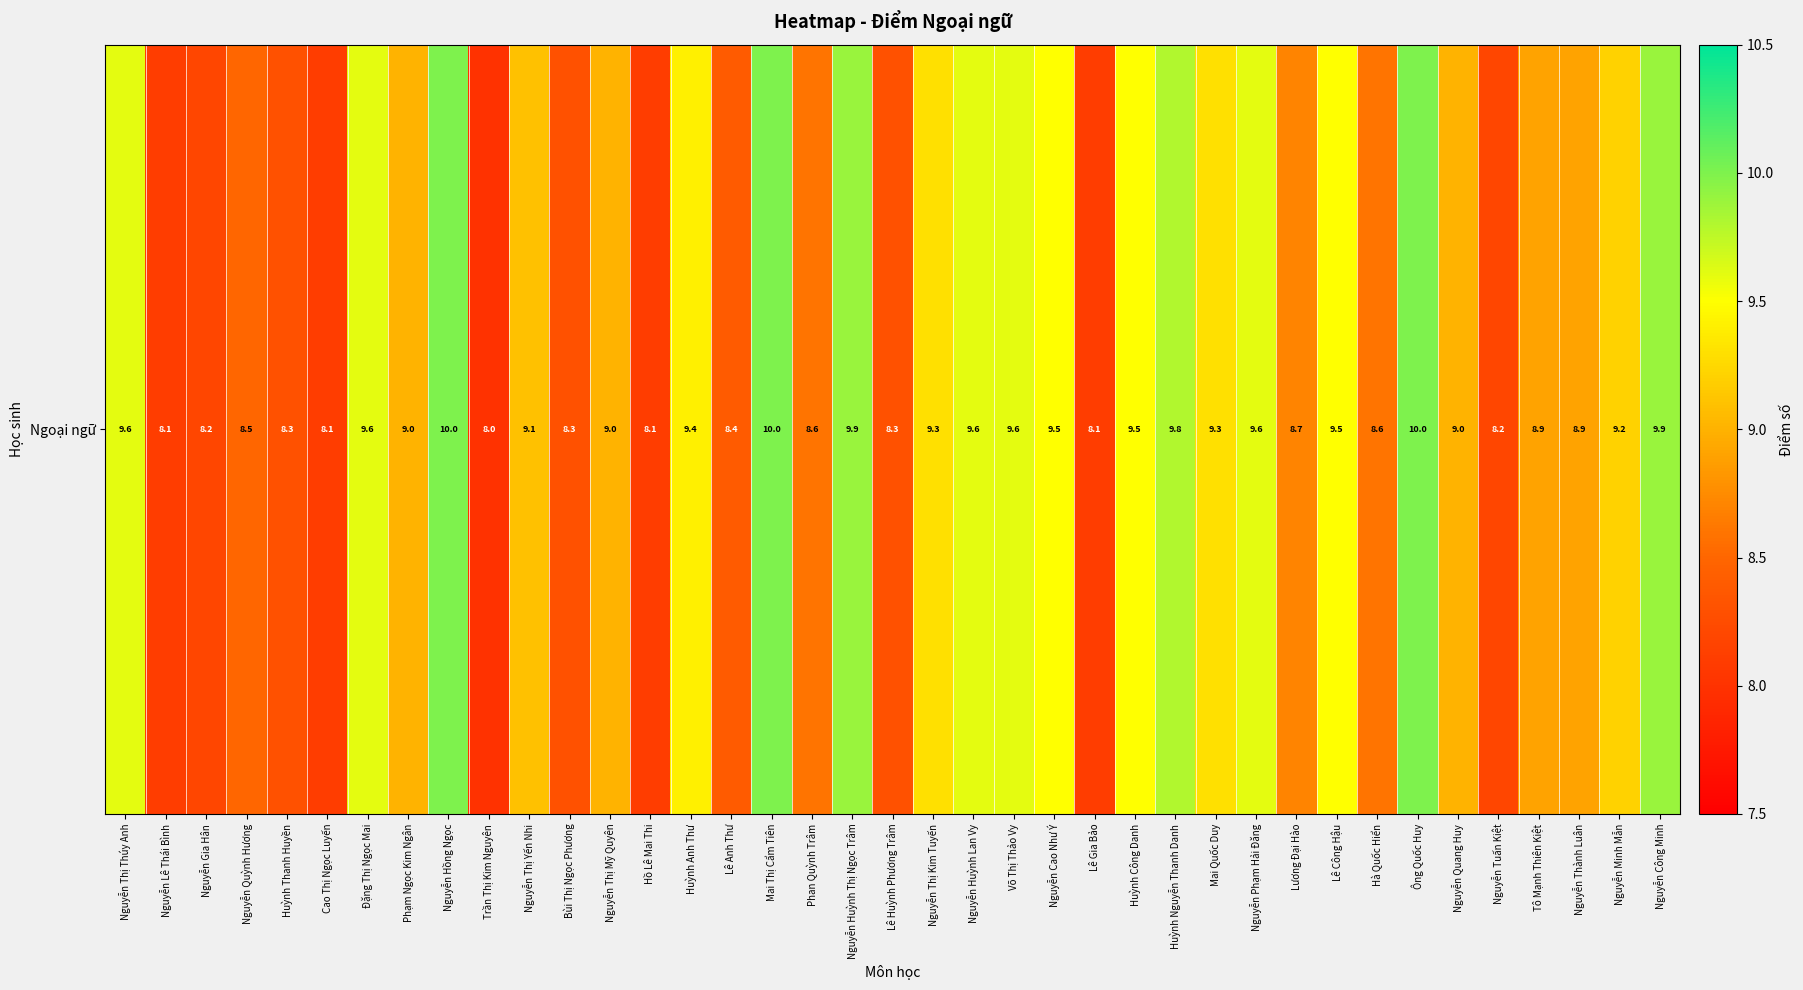

What value does the data have at Nguyễn Minh Mẫn?

9.2